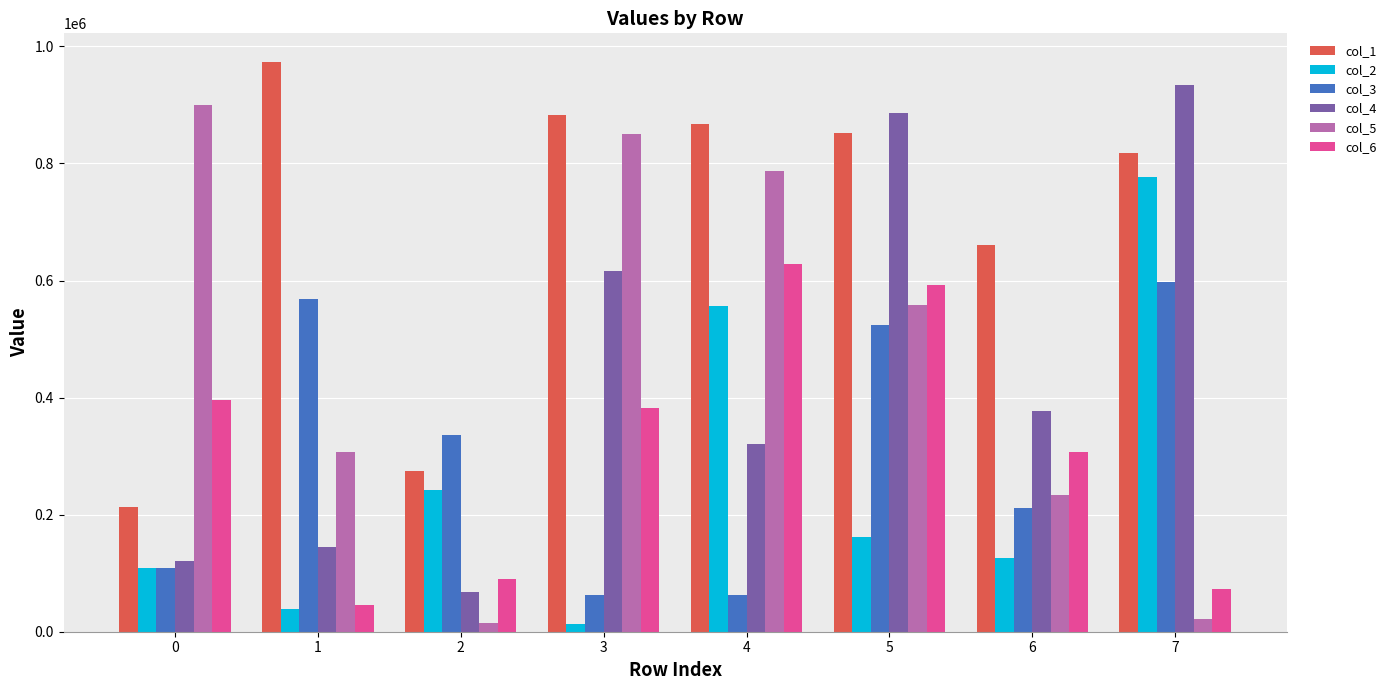

What is the difference between the highest and lowest values at 1?

934946